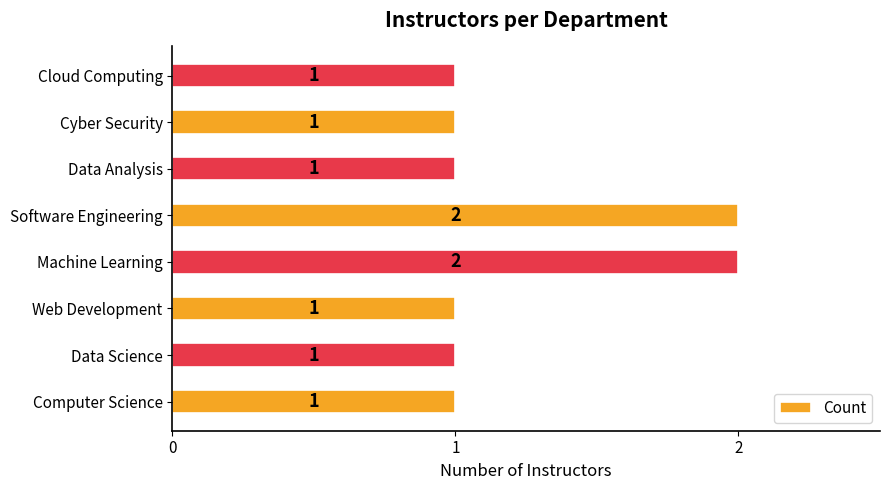

What is the smallest value displayed?

1